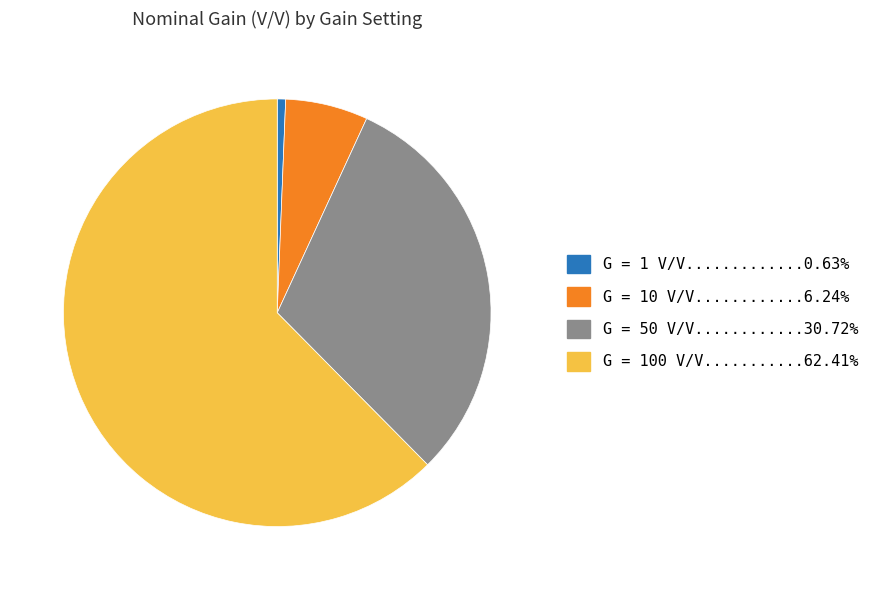

How many slices are in this pie chart?

4